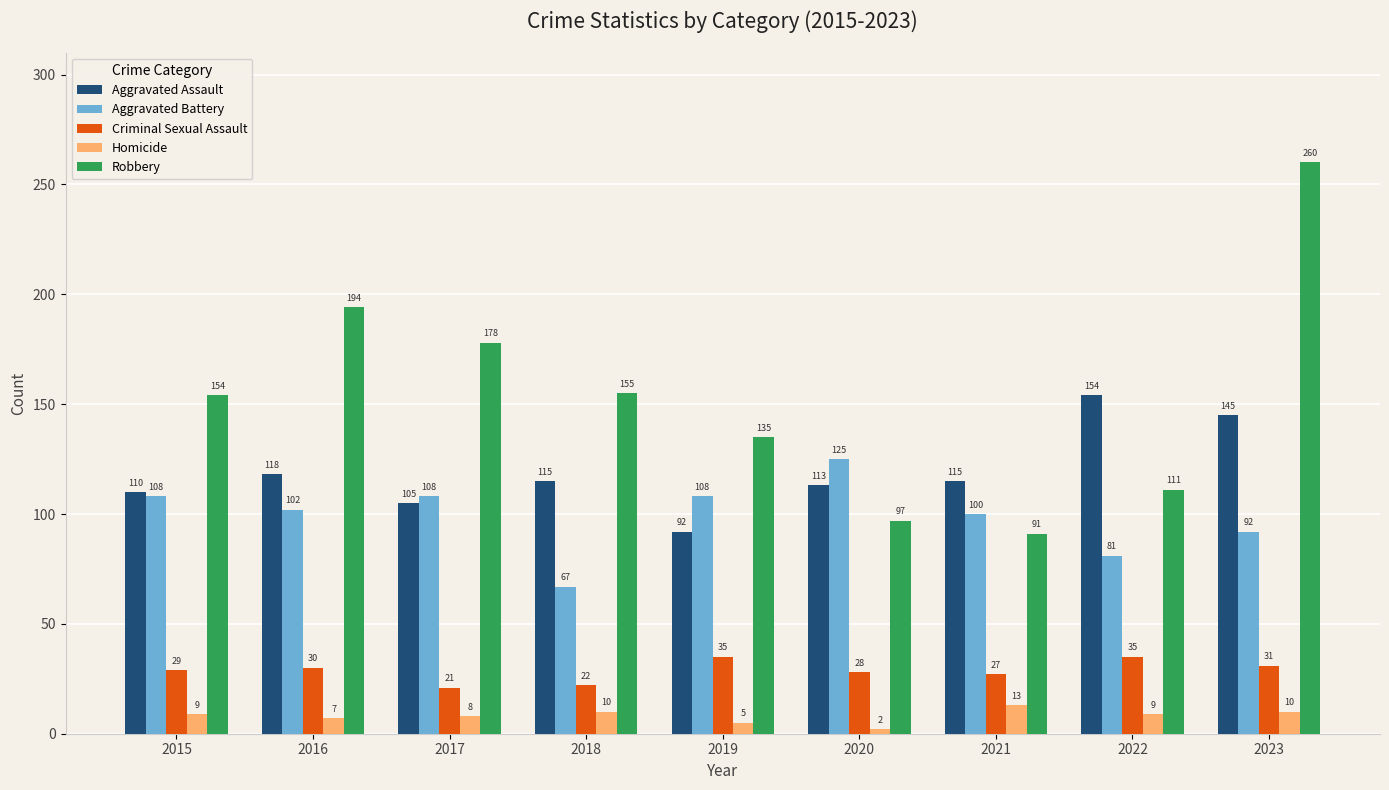

How many groups of bars are there?

9